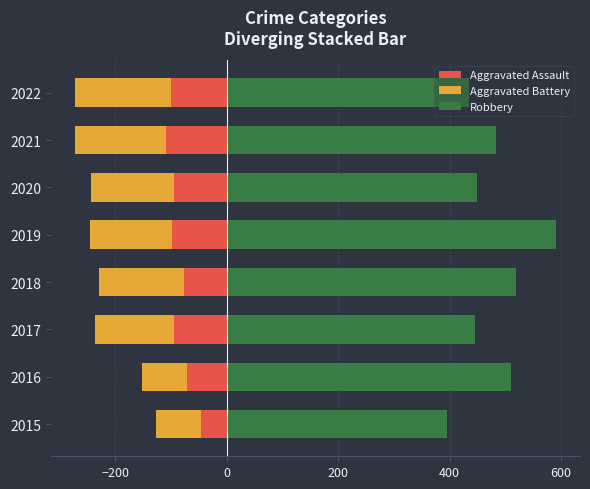

Is the value of Aggravated Assault at 2019 greater than the value of Aggravated Battery at 2020?

Yes